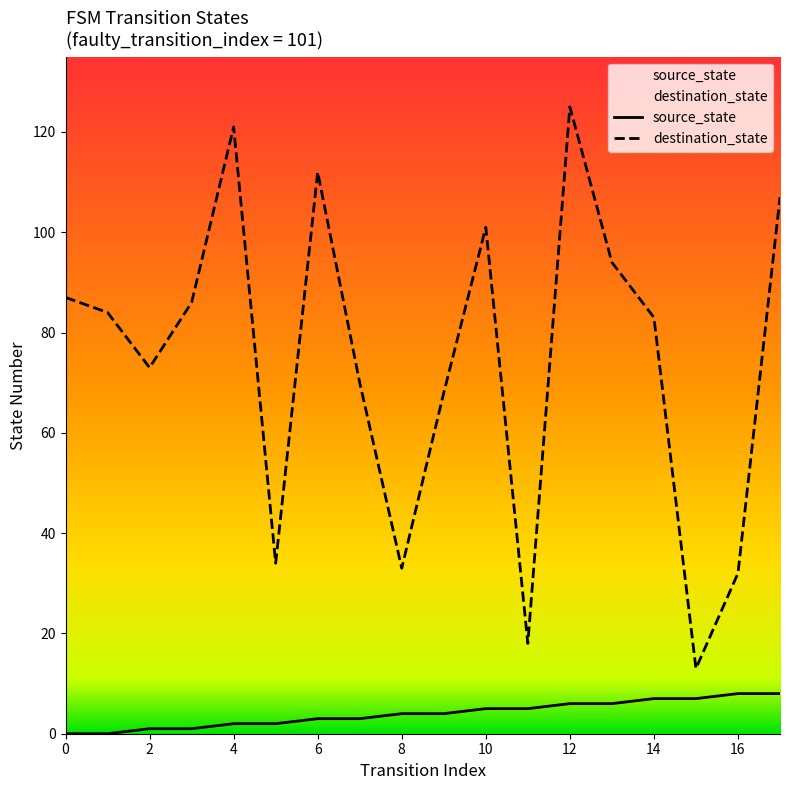

What is the minimum value for destination_state?

13